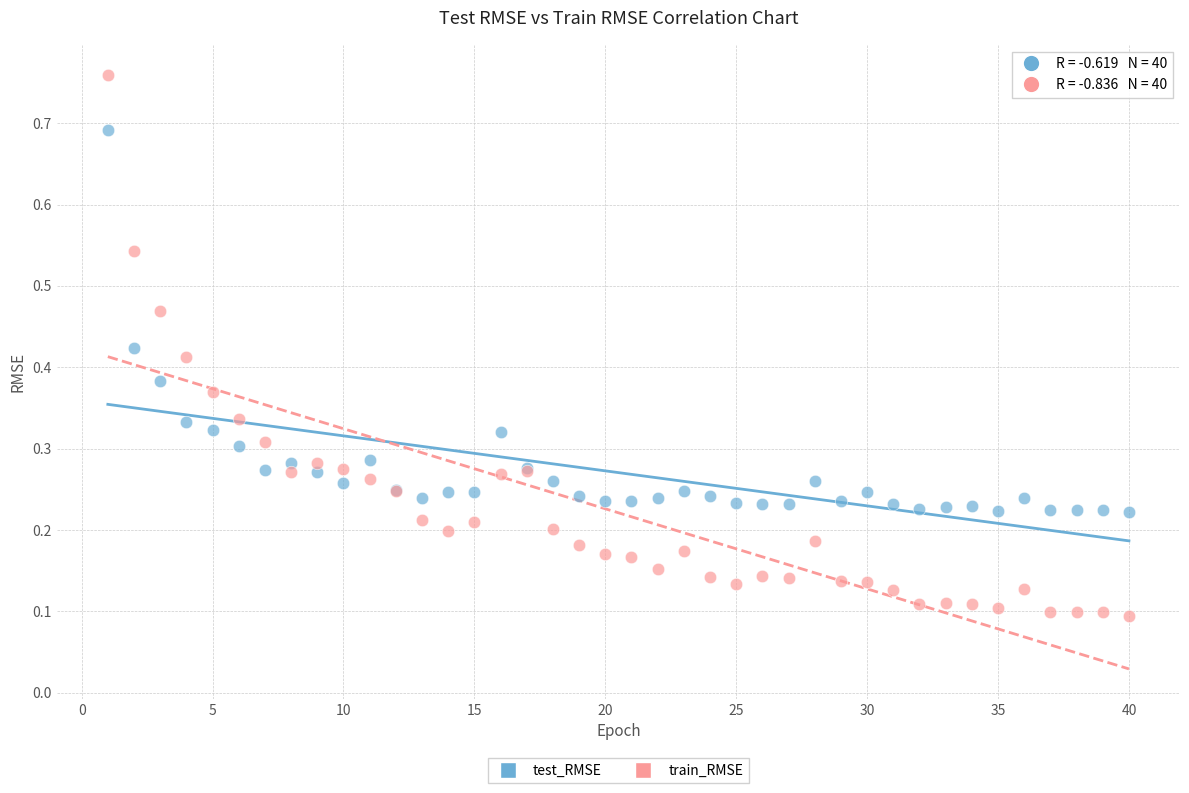

Which series reaches the maximum Y coordinate?

train_RMSE